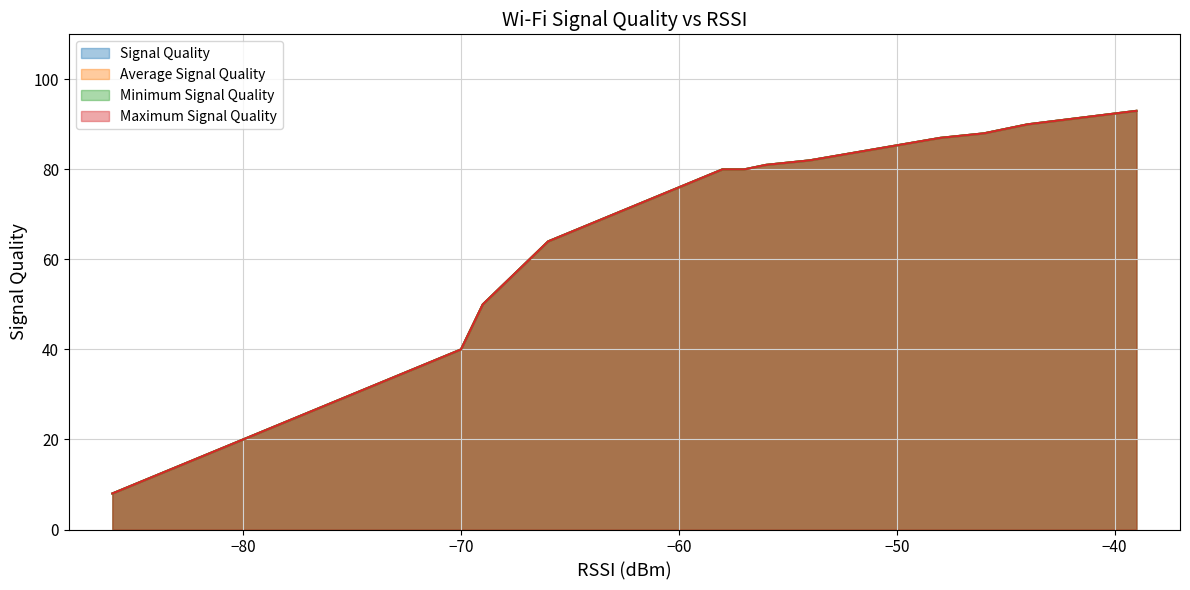

Which series has the widest spread of values?

Signal Quality